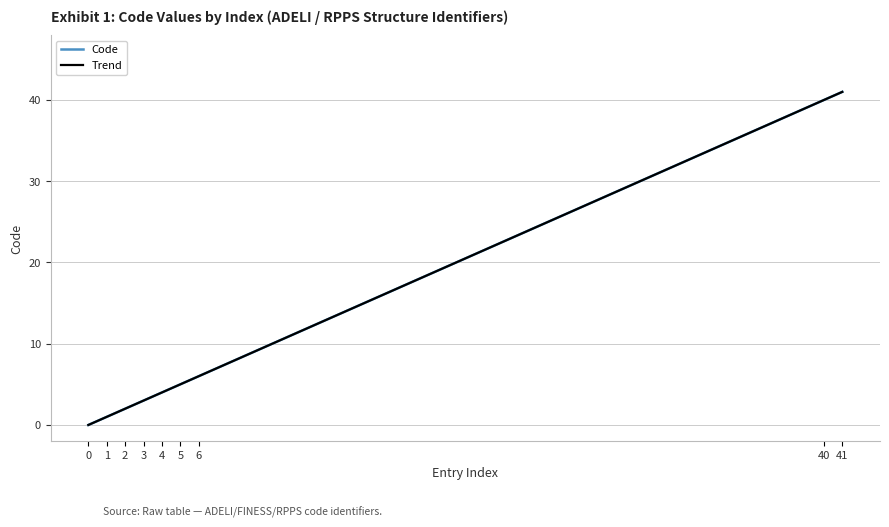

Rank the categories by value from highest to lowest.

41, 40, 6, 5, 4, 3, 2, 1, 0